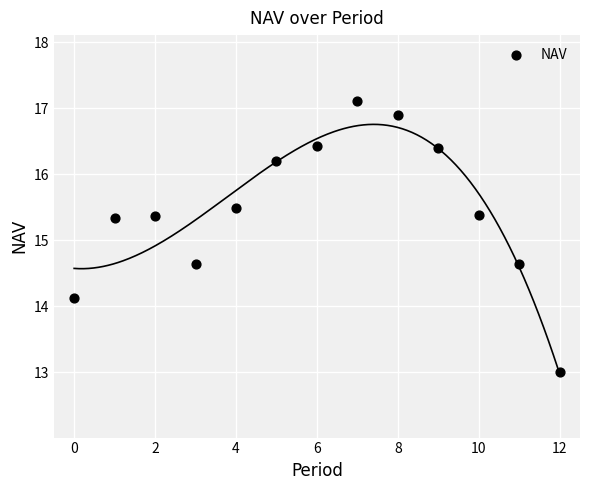

What is the range of Y values (max minus min)?

4.1